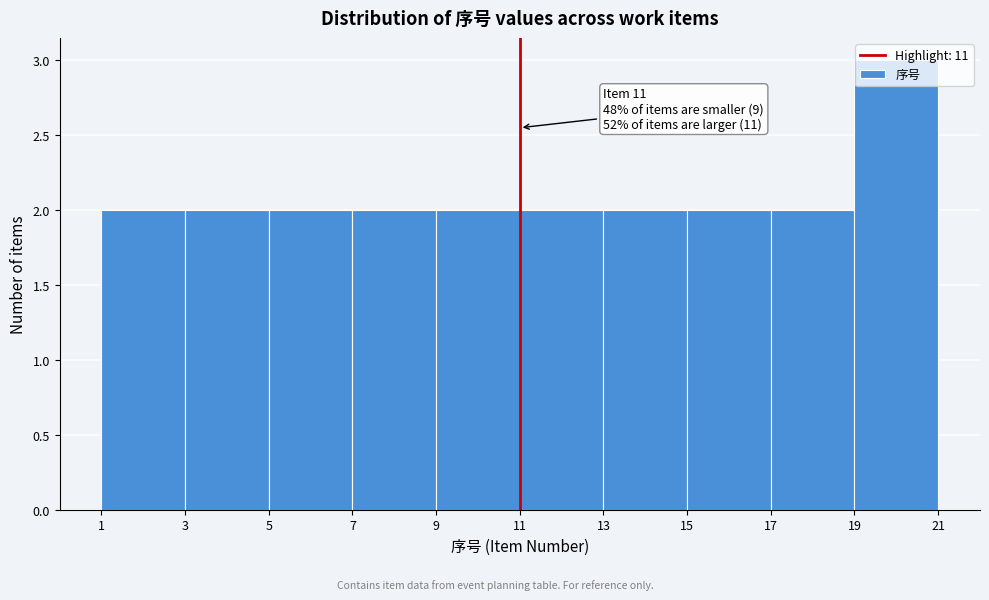

Which range on the x-axis has the tallest bar?

19 to 21